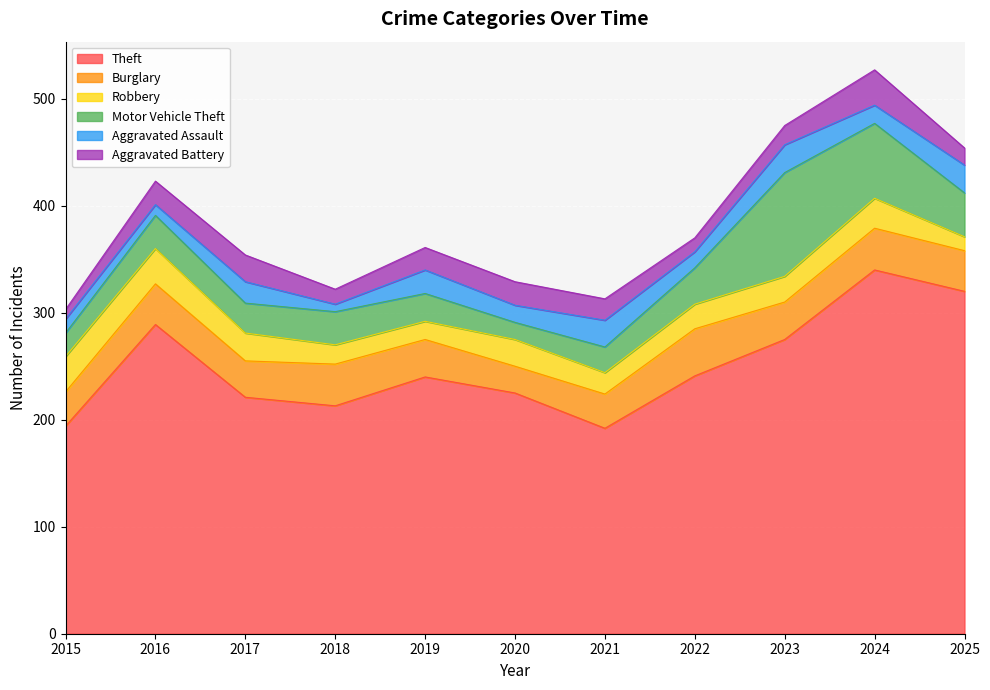

What is the total value across all series at 2025?

454